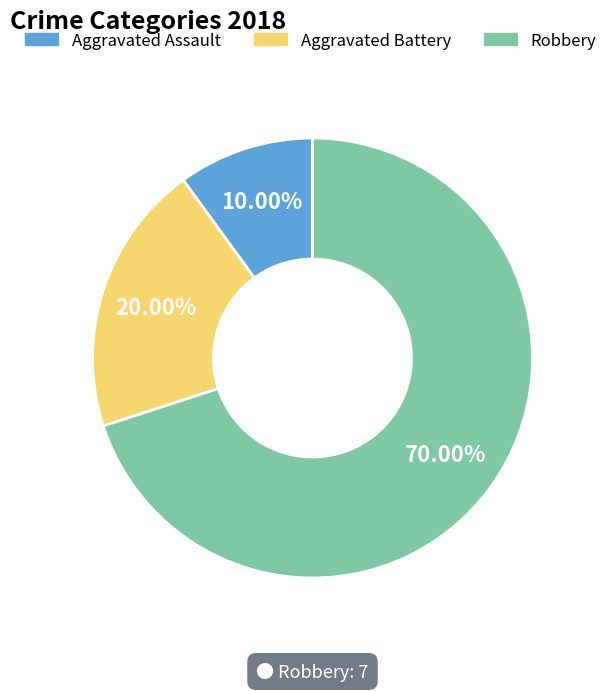

To the nearest percent, what is the average slice percentage?

33%